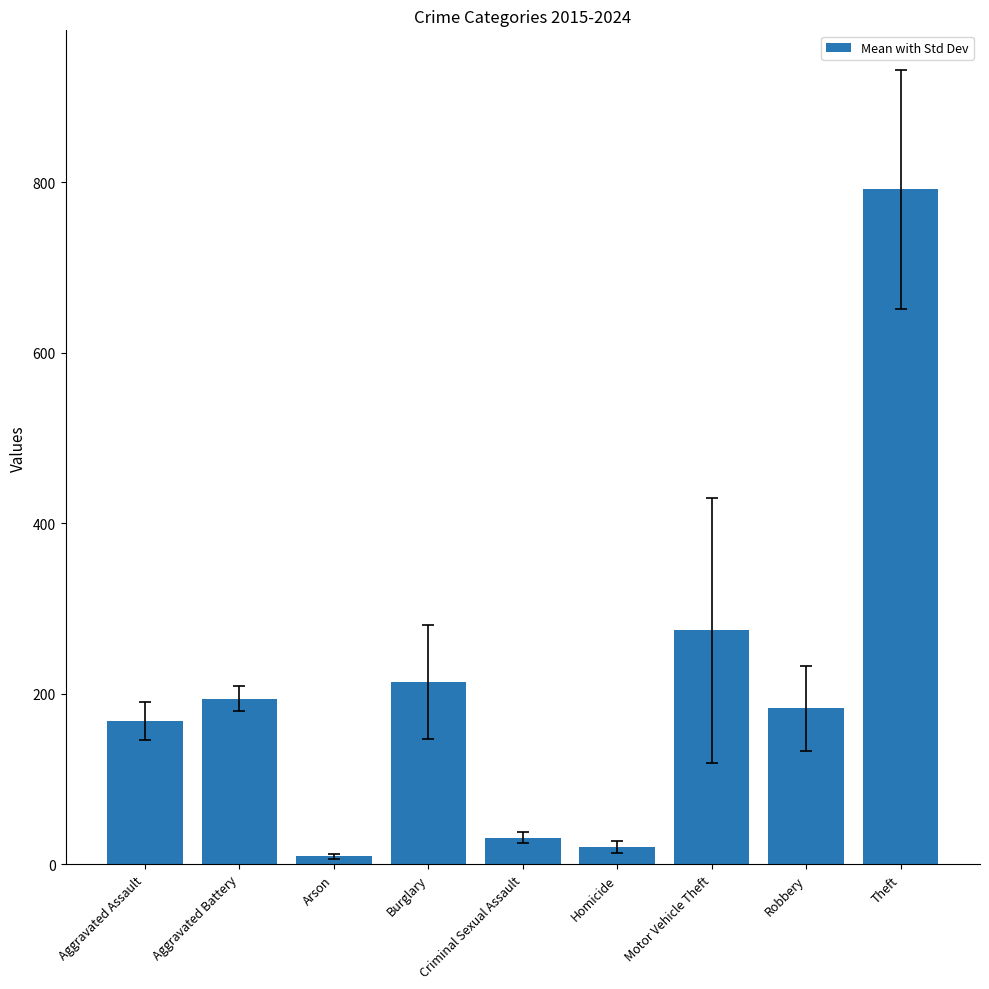

Rank the categories by value from lowest to highest.

Arson, Homicide, Criminal Sexual Assault, Aggravated Assault, Robbery, Aggravated Battery, Burglary, Motor Vehicle Theft, Theft